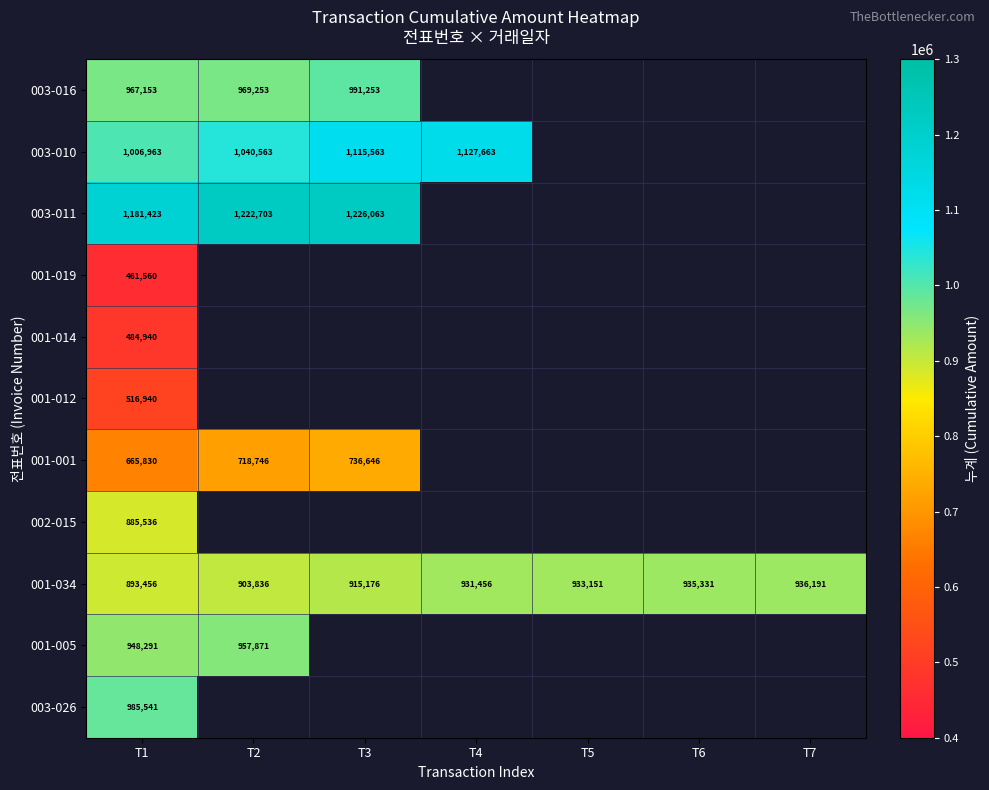

At which category is the sum across all series the highest?

T1